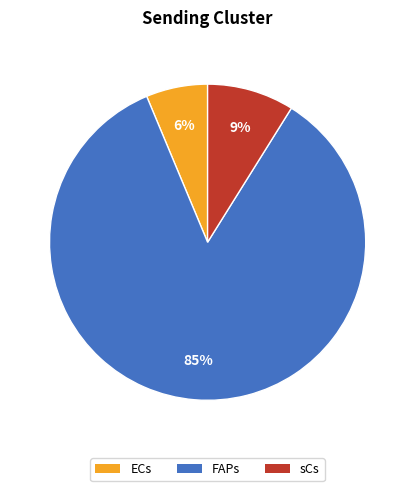

Do ECs and sCs together represent more than half of the pie?

No